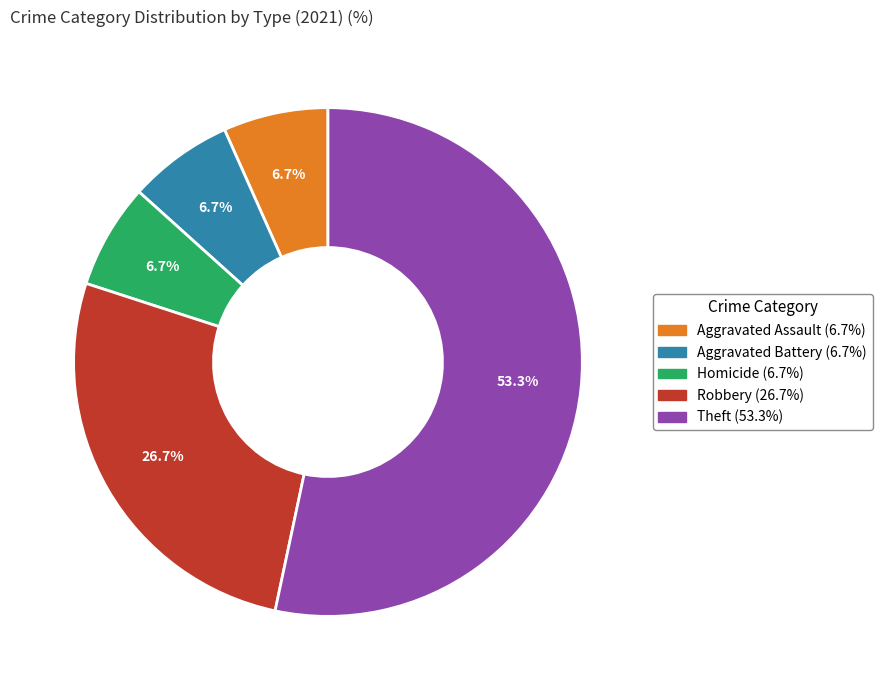

To the nearest percent, what portion does Robbery represent?

27%